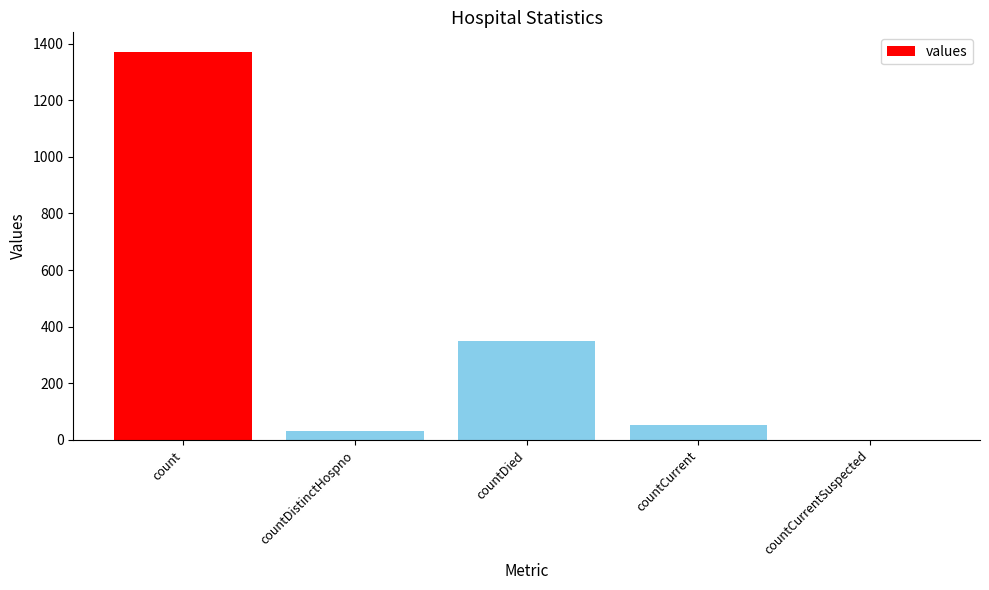

The chart shows a value of 0 at countCurrentSuspected. True or false?

True